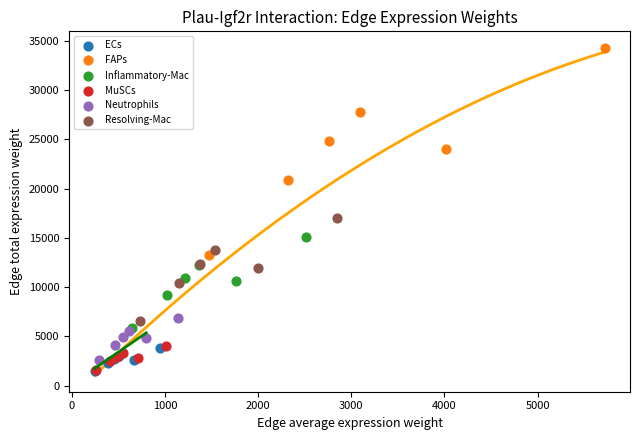

Which series contains the highest Y value?

FAPs